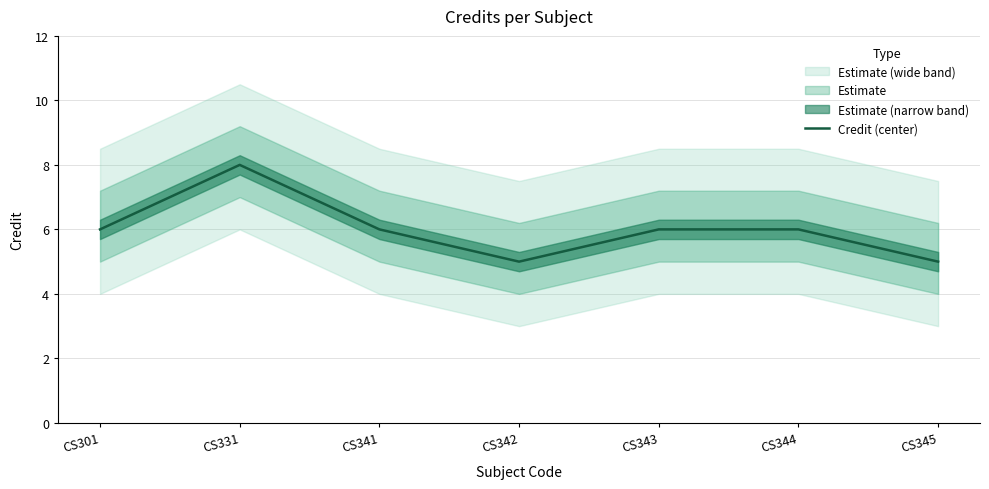

What is the average value?

6